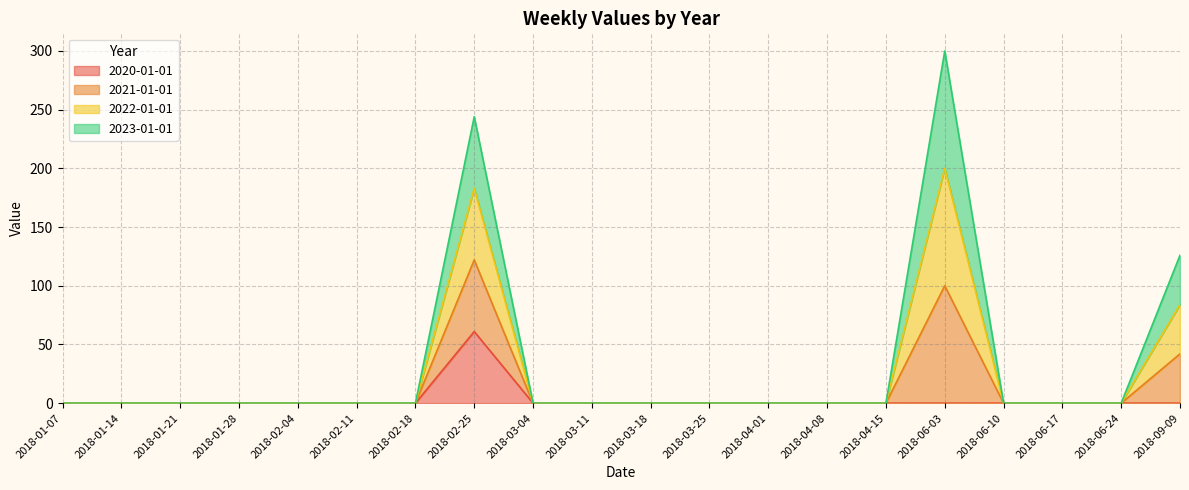

Count the number of categories in the chart.

20